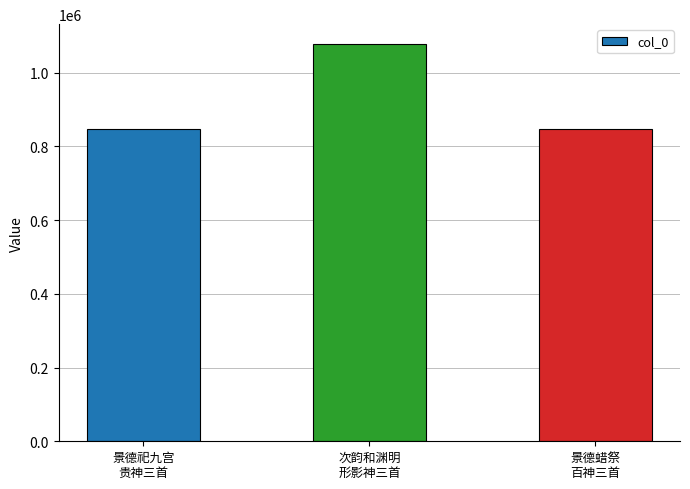

How many values are below 847985?

1